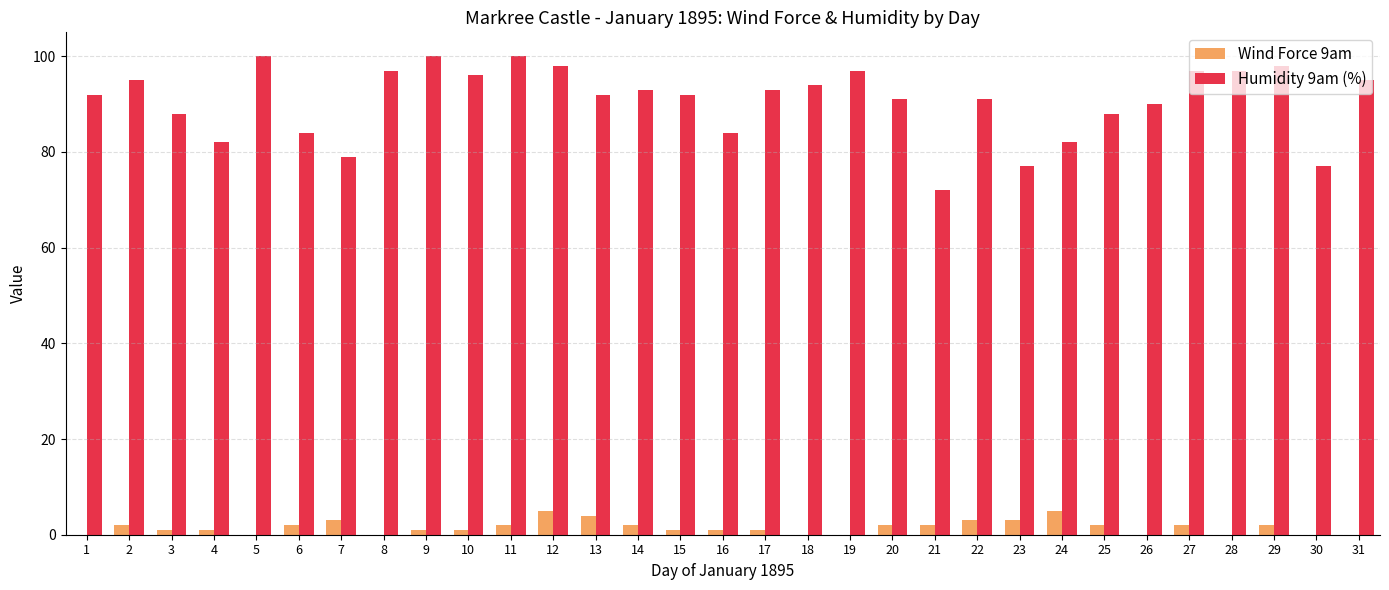

Which series has the largest total across all categories?

Humidity 9am (%)